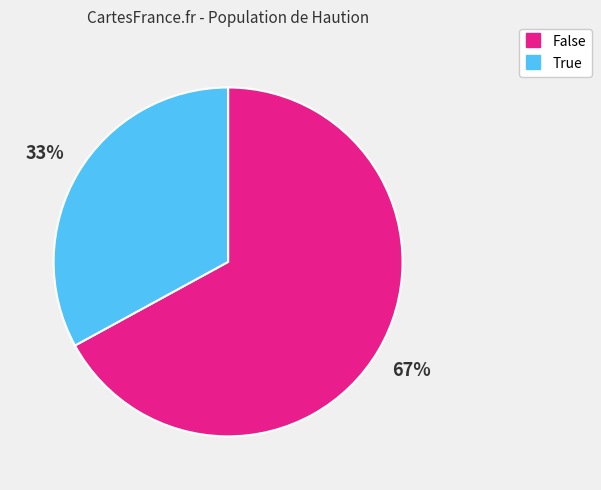

Count the number of slices in the pie.

2